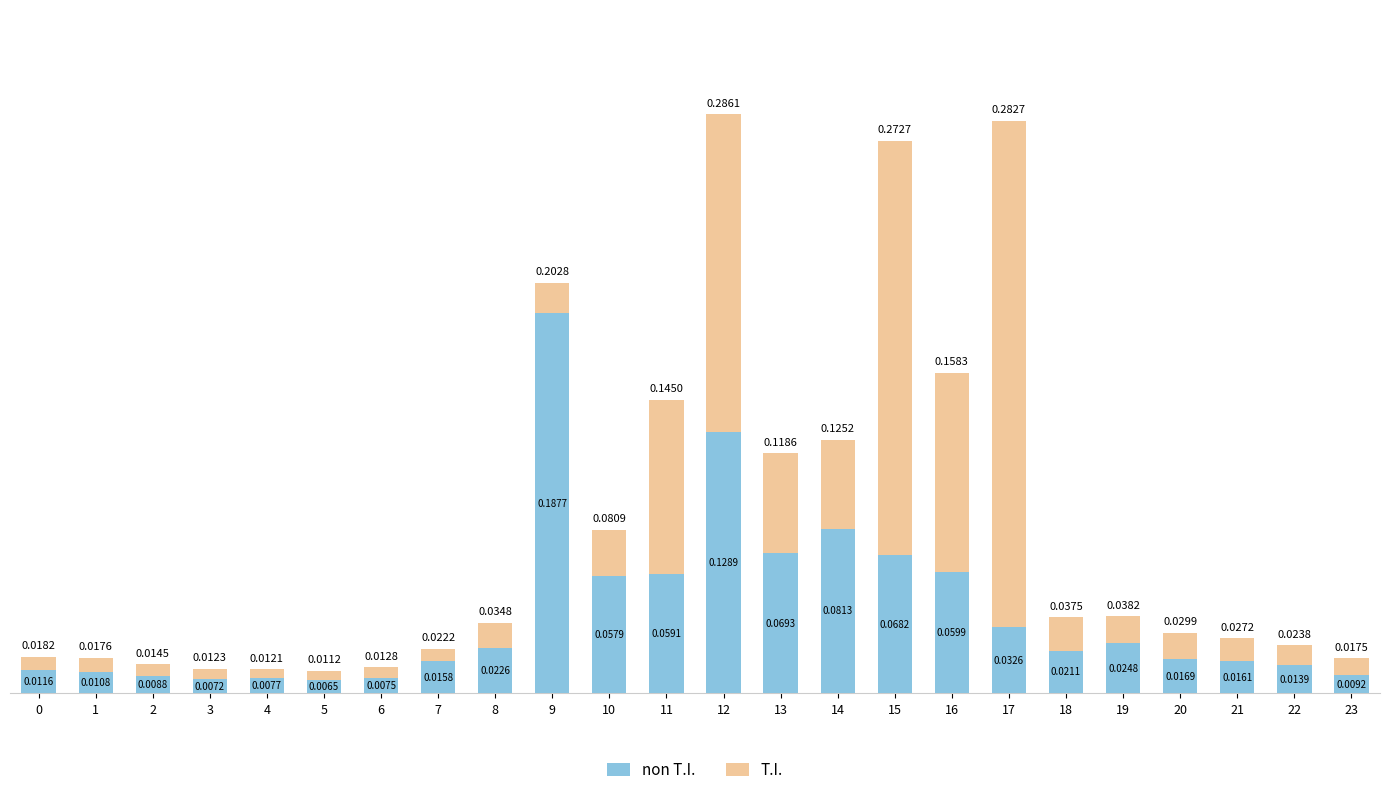

At which category is the sum across all series the highest?

12